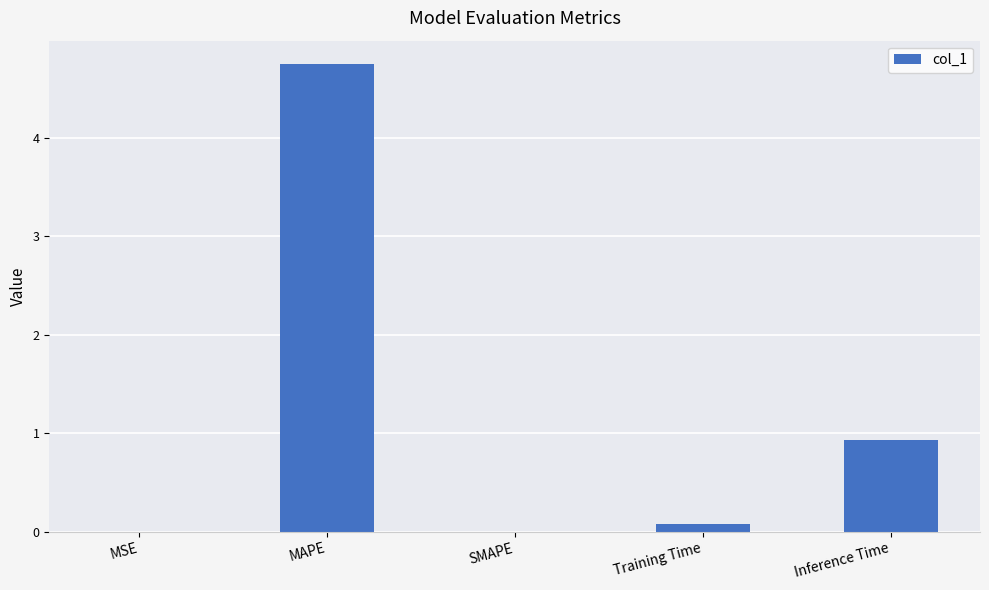

What is the maximum value shown in the chart?

4.7